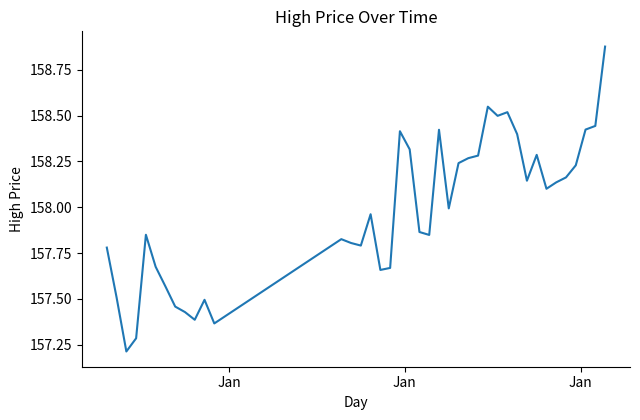

What is the smallest value displayed?

157.2